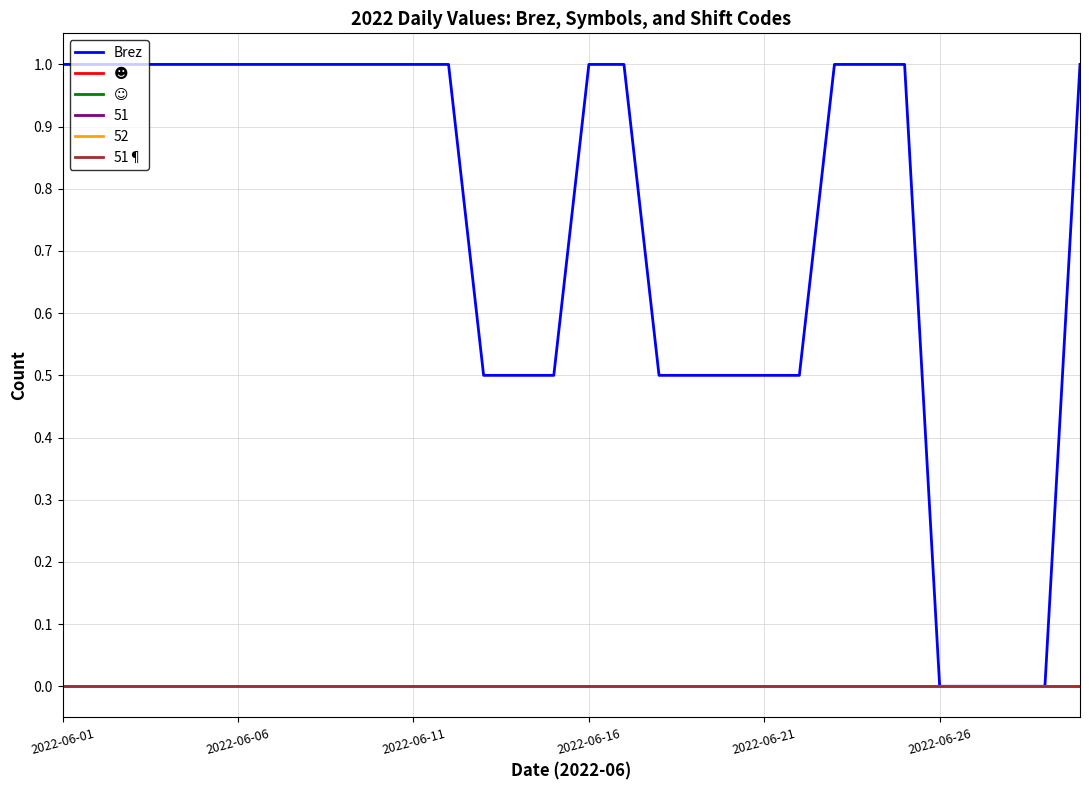

True or false: Brez and ☺ intersect in this chart.

False